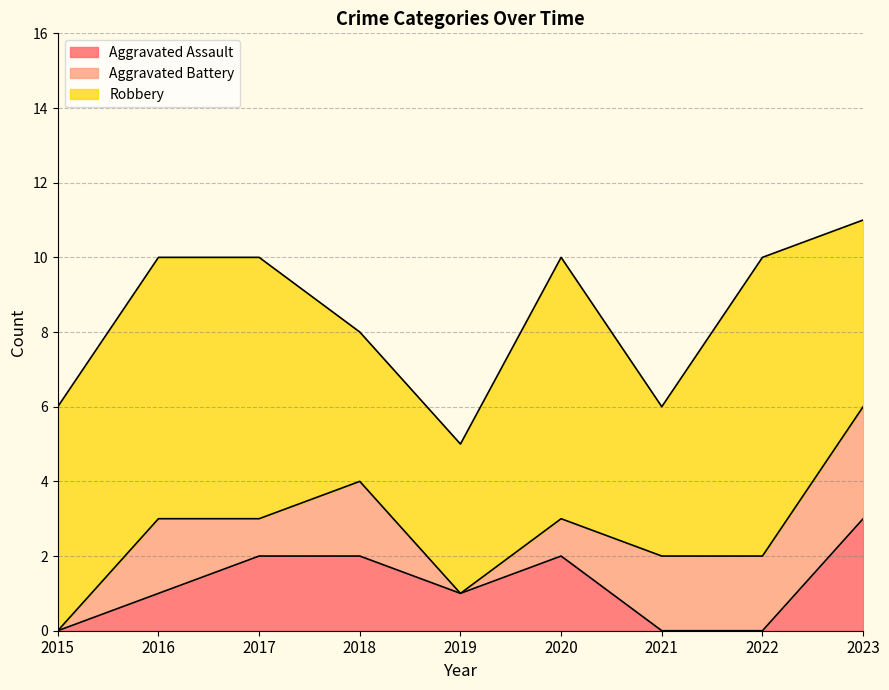

What is the value of the Aggravated Battery point at the 7th from the left?

2